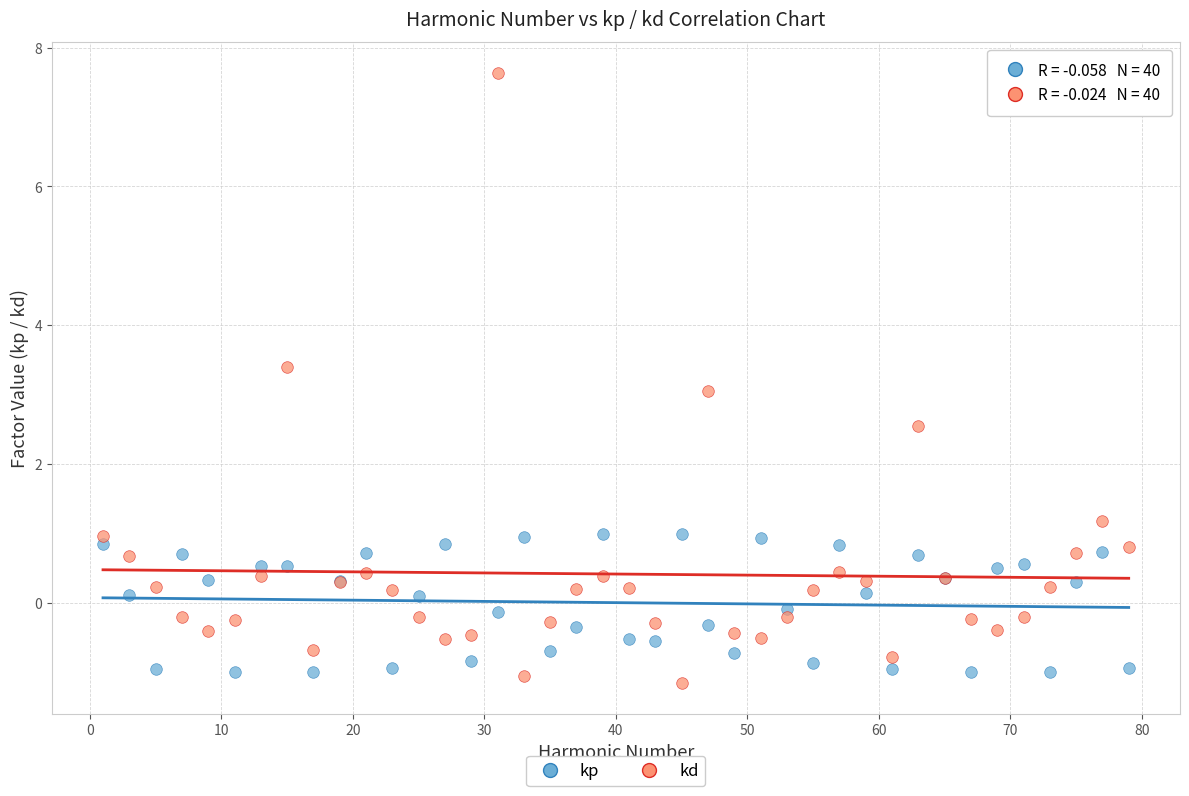

Which series has the largest Y range (max minus min)?

kd